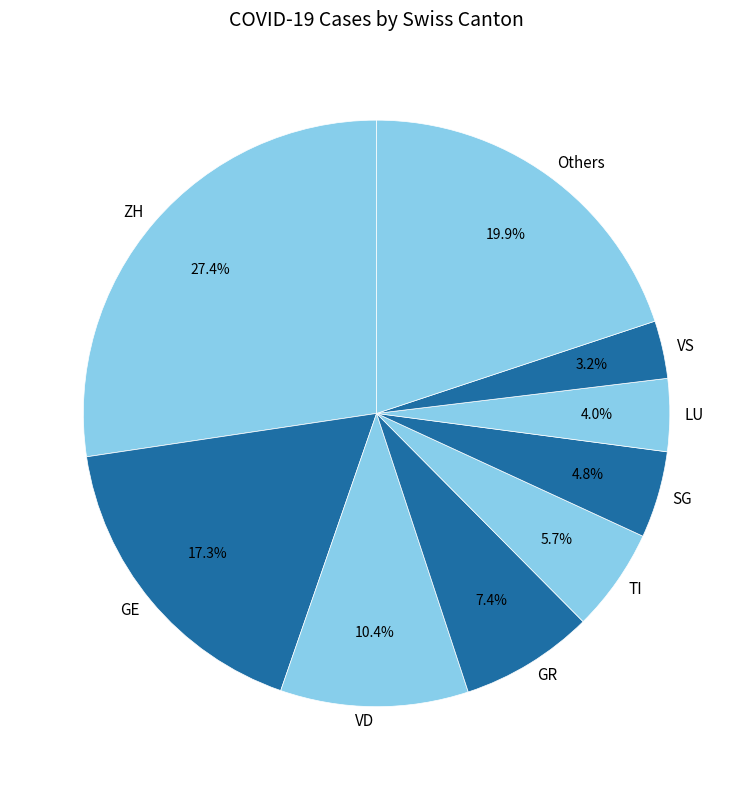

What is the smallest slice in the pie chart?

VS